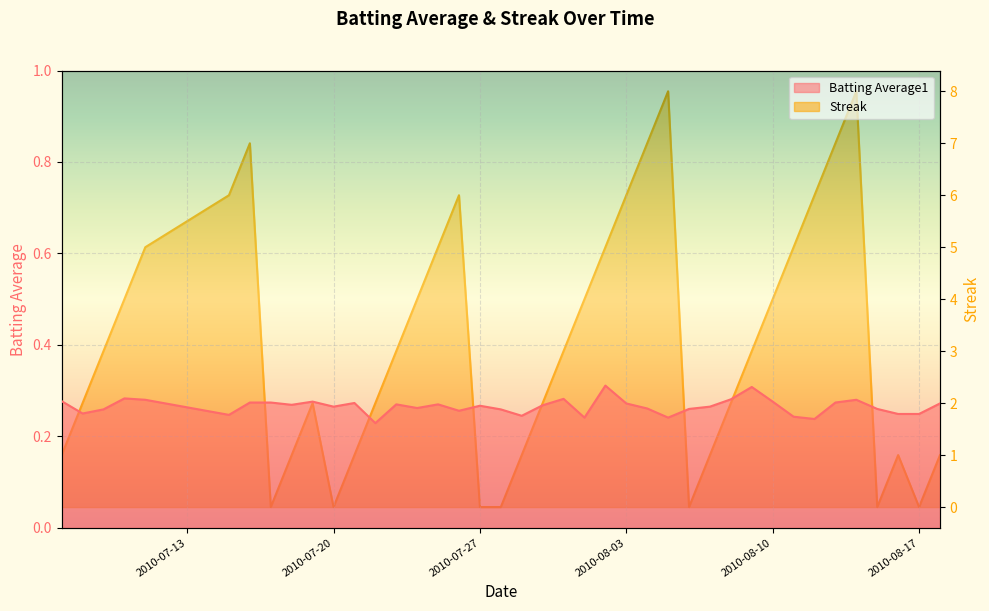

What are all the series names shown in the legend?

Batting Average1, Streak